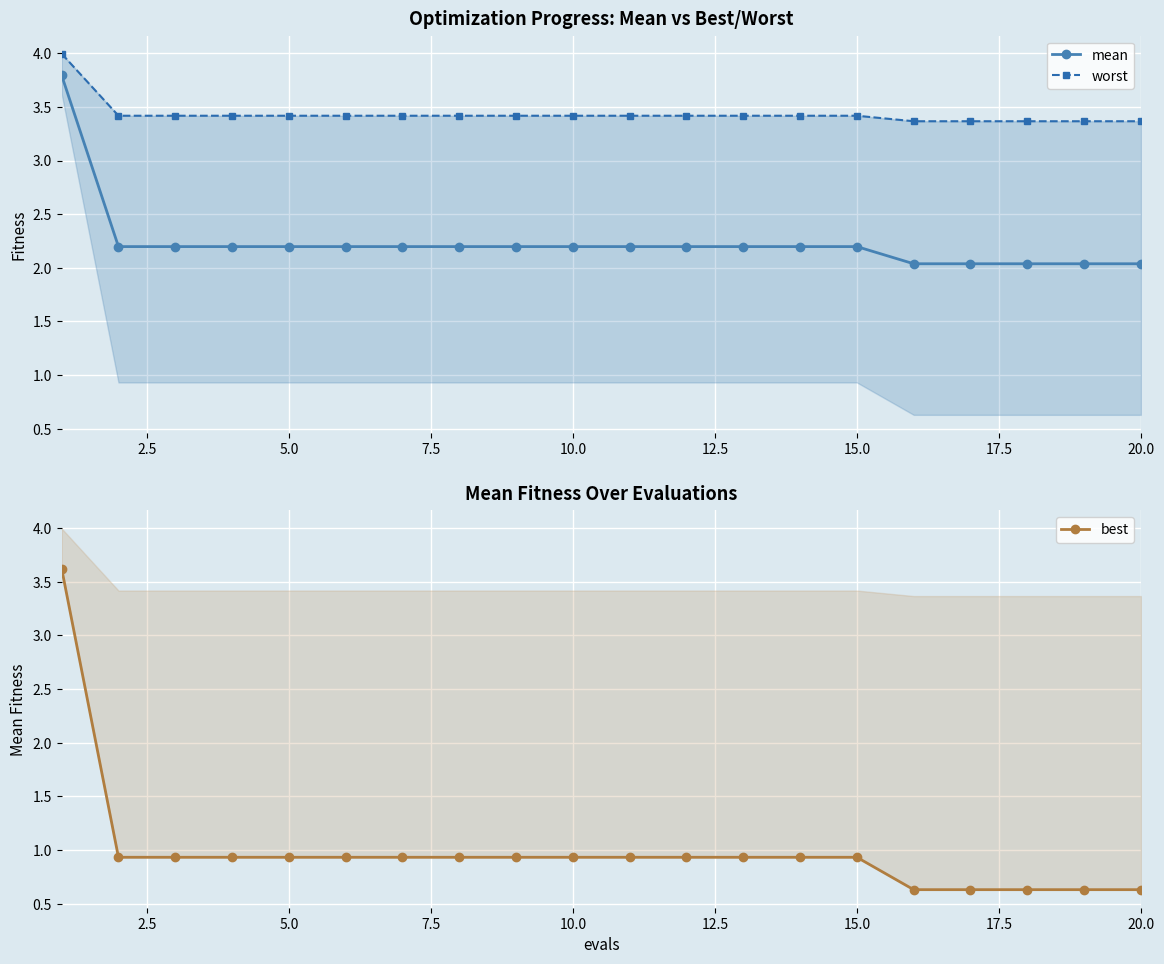

The value of mean at 10.0 is 0.7. True or false?

False